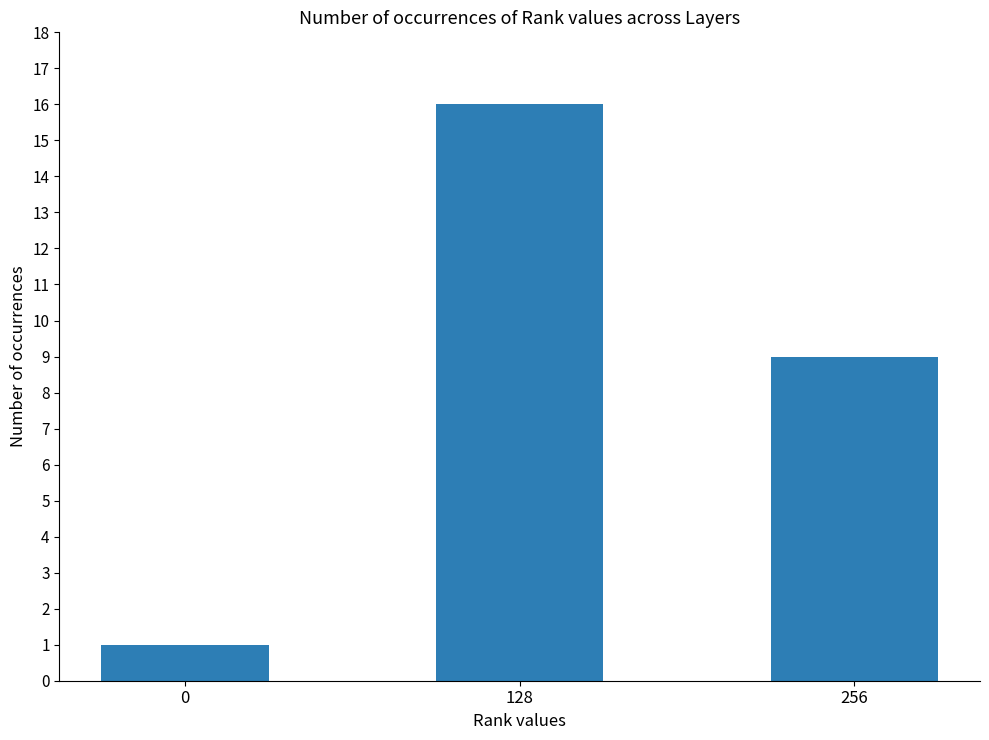

Which label corresponds to the largest value in the chart?

128